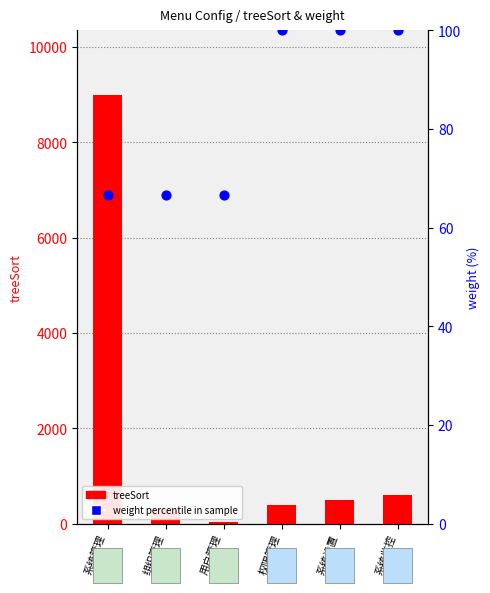

What is the total value across all series at 系统监控?

700.0